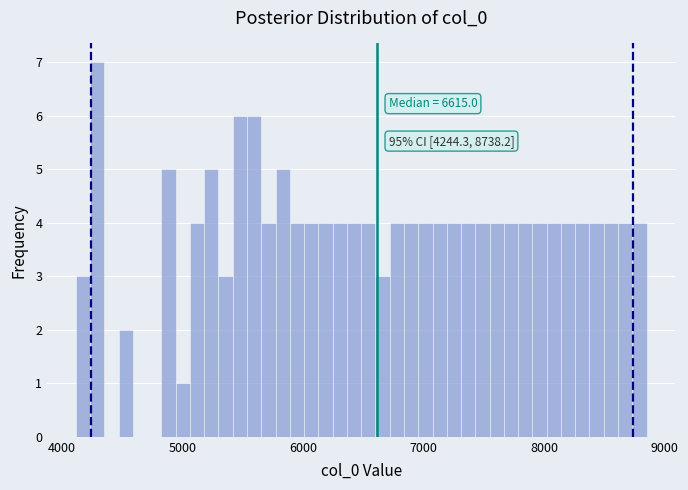

Around what value on the x-axis is the tallest bar? Give the approximate position of its centre, as read against the axis.

4300